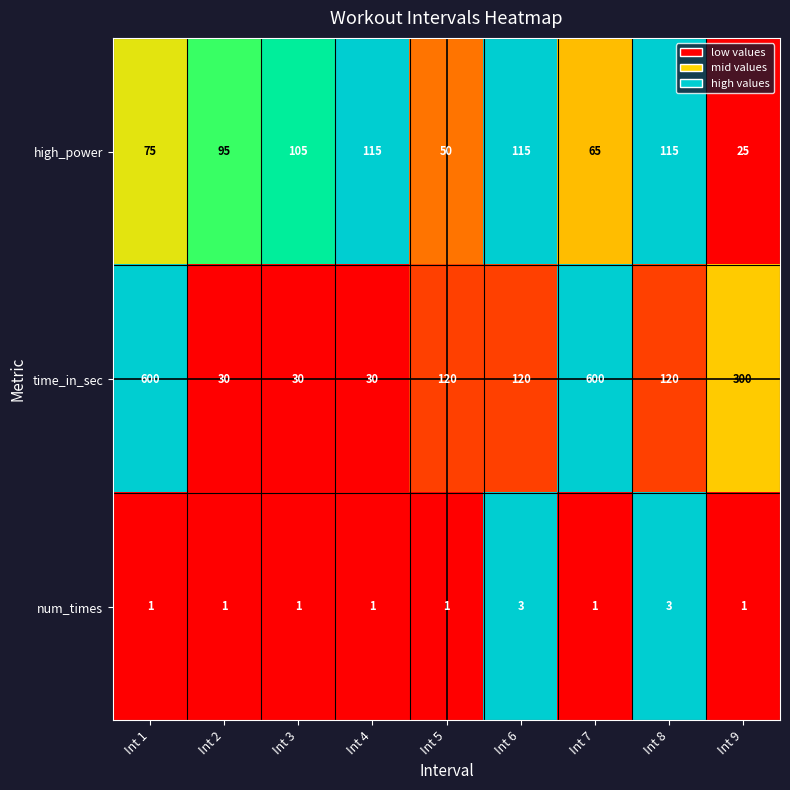

What is the greatest value displayed?

600